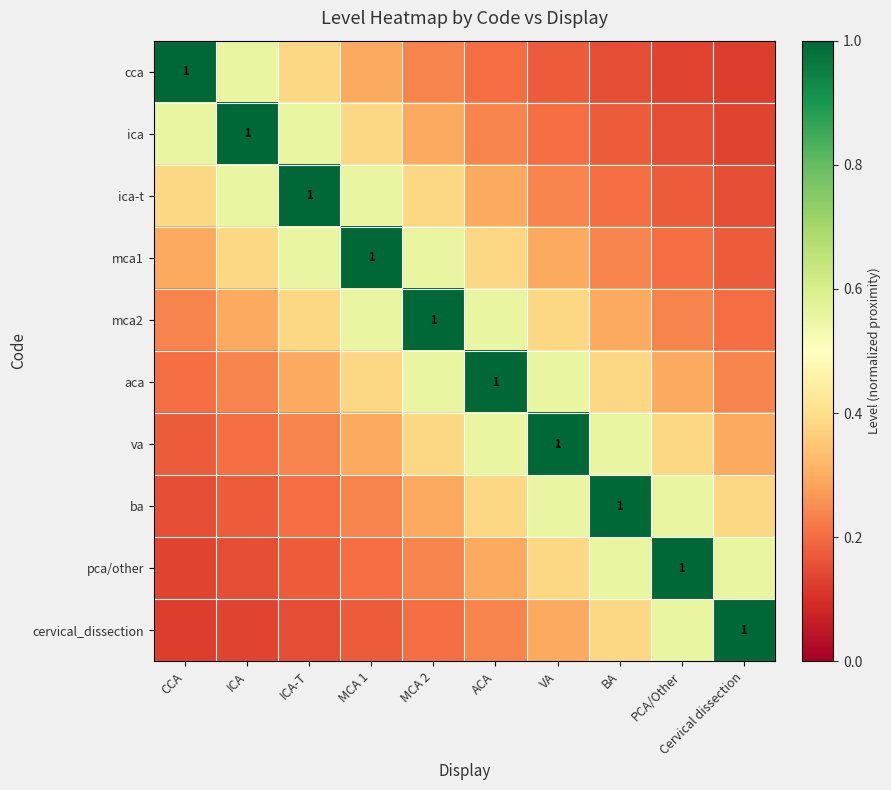

True or false: pca/other has a value of 0.1 at MCA 1.

False